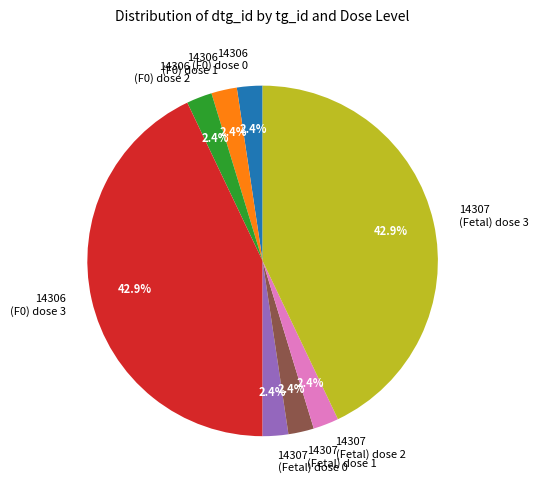

How many segments does this pie chart have?

8